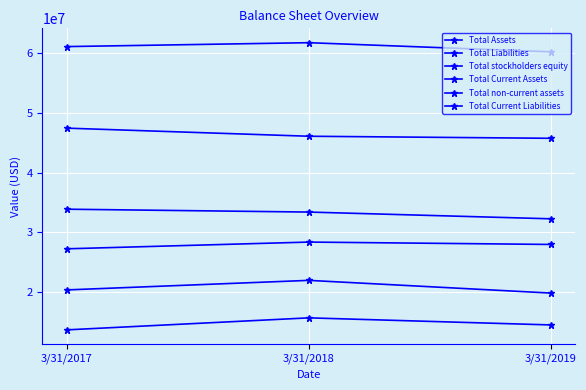

What is the value of the Total stockholders equity point at the 2nd from the left?

33412962